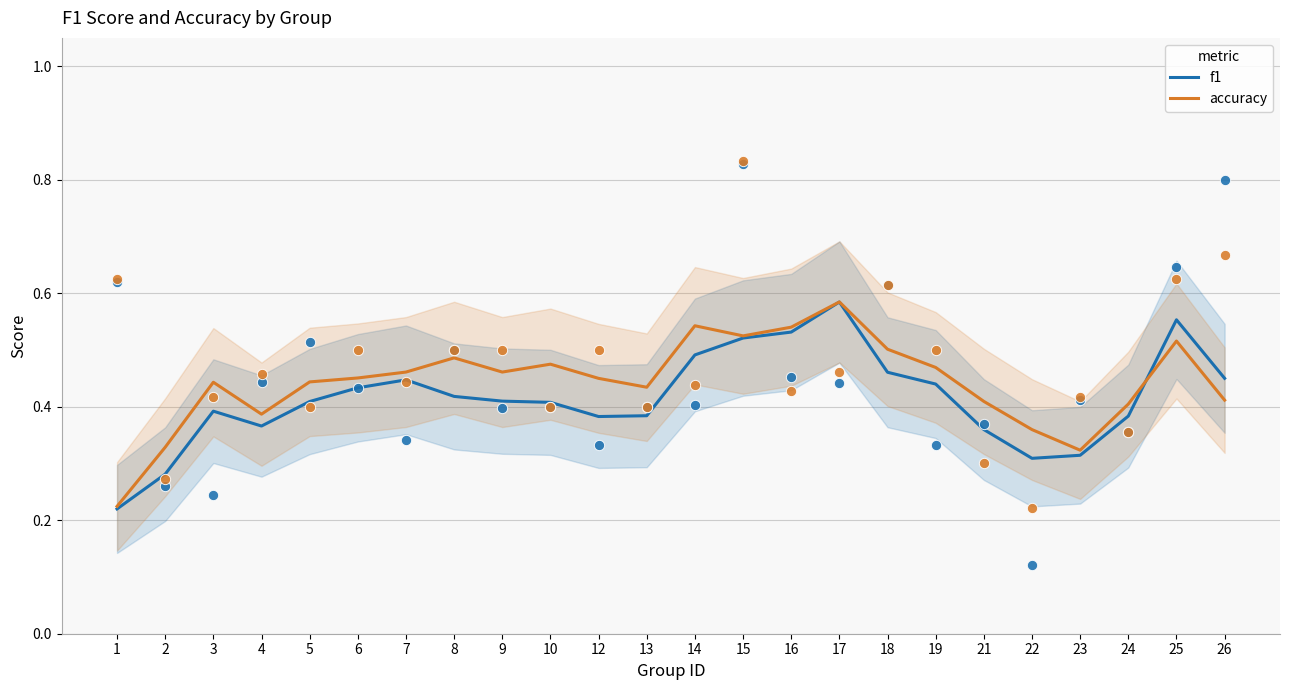

Which series reaches the minimum Y coordinate?

f1